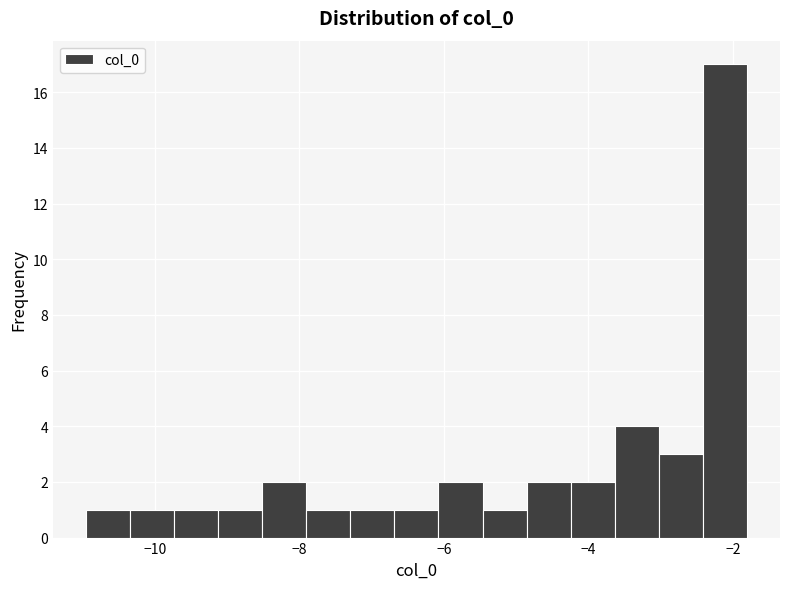

Read against the x-axis, roughly where is the centre of the tallest bar?

-2.2